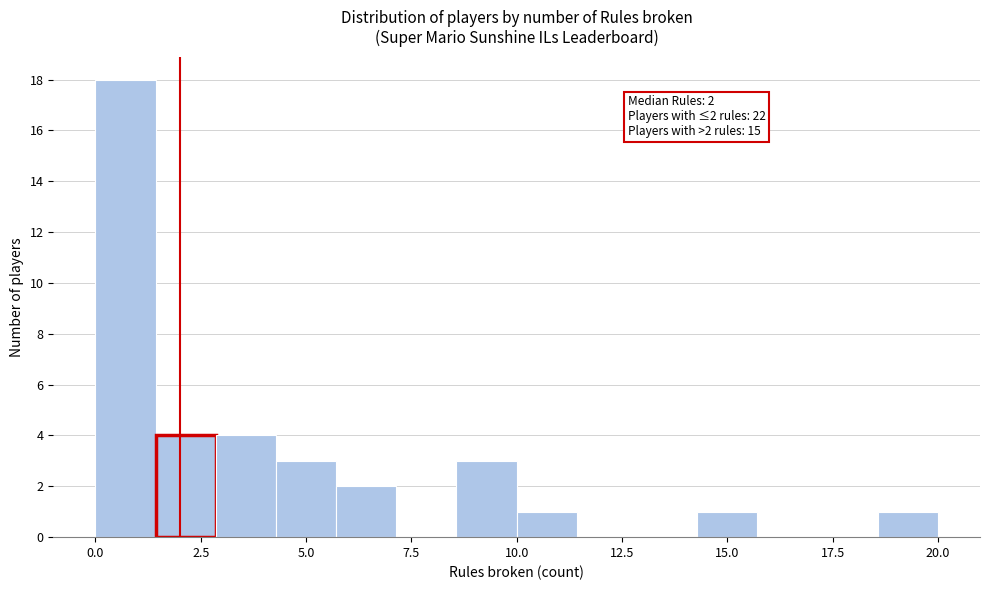

Read against the x-axis, roughly where is the centre of the tallest bar?

0.5